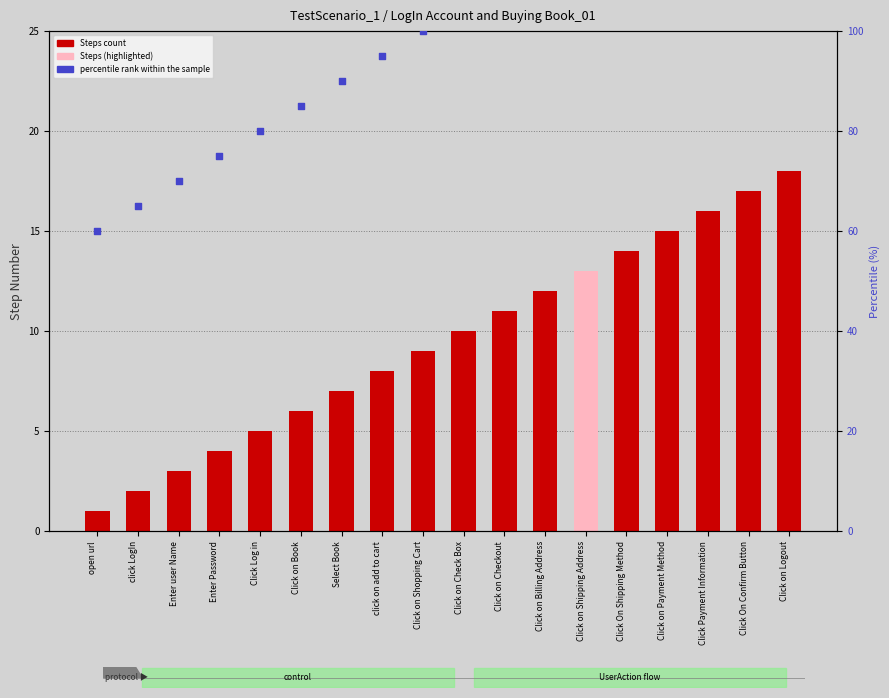

Which series has the largest Y range (max minus min)?

percentile rank within the sample